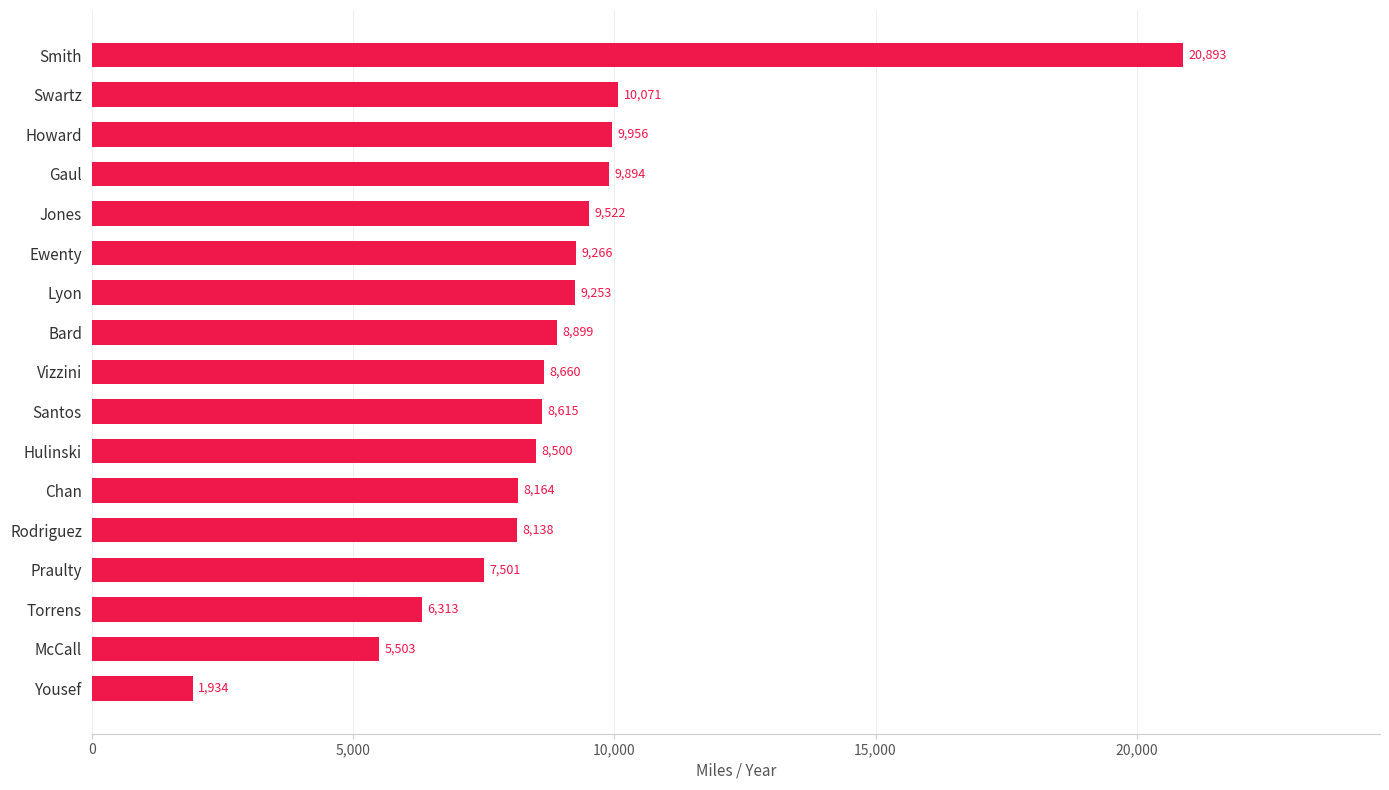

Approximately how many times larger is the value at Santos compared to Bard?

1.0